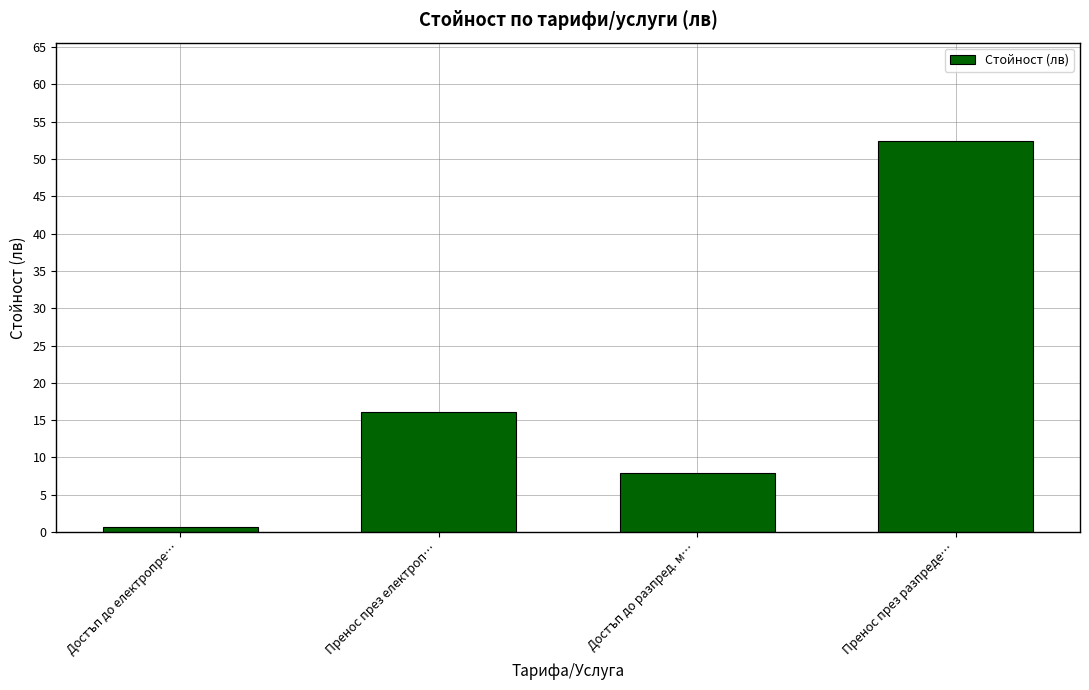

What is the change in value from Достъп до електропре… to Пренос през разпреде…?

+51.8